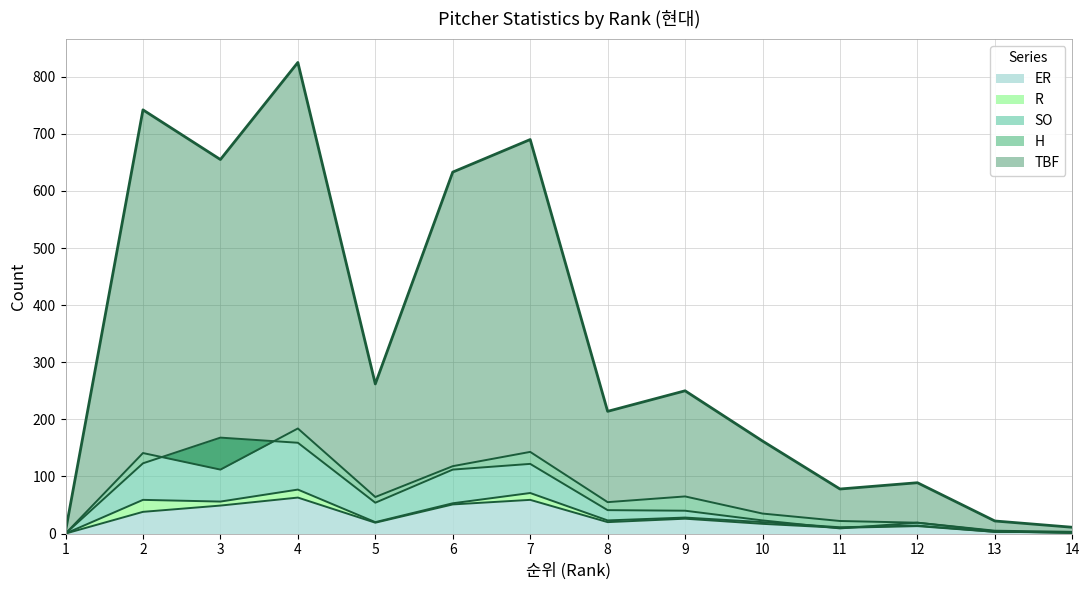

Which series changed the most between 4 and 13?

TBF